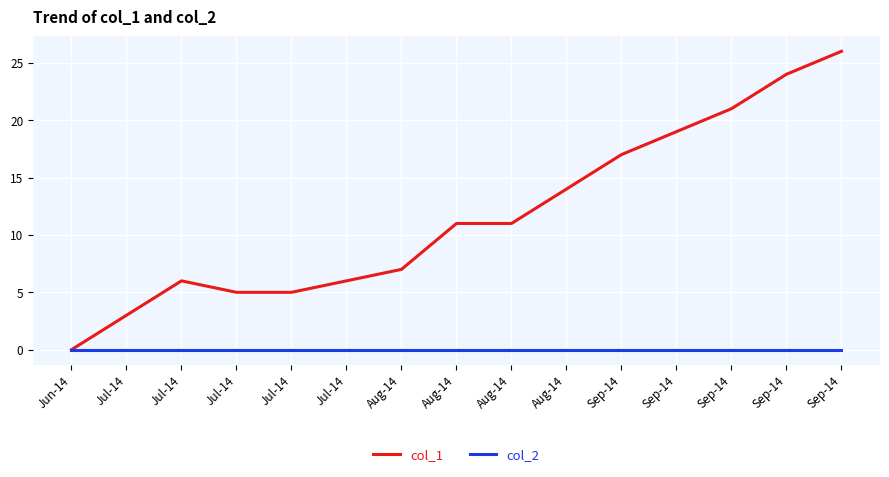

What is the label of the 5th point from the left?

Jul-14